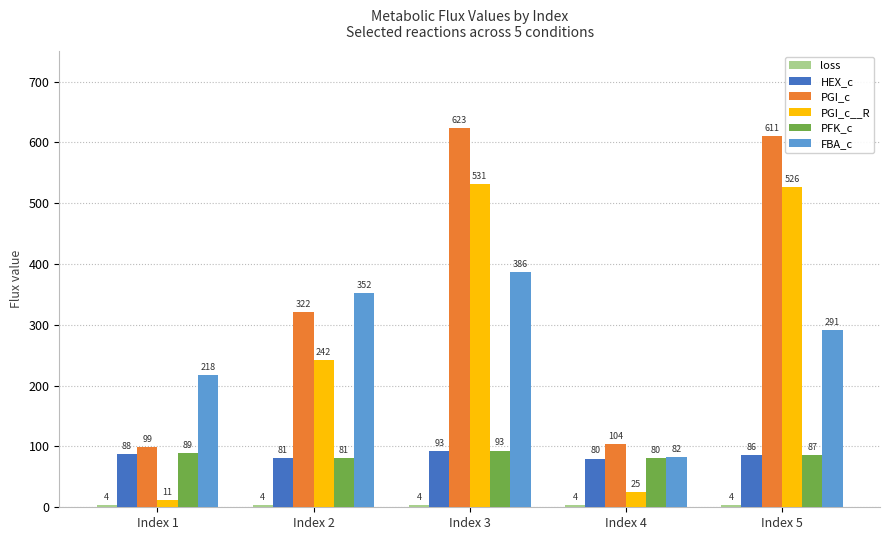

How many distinct data groups are displayed?

6